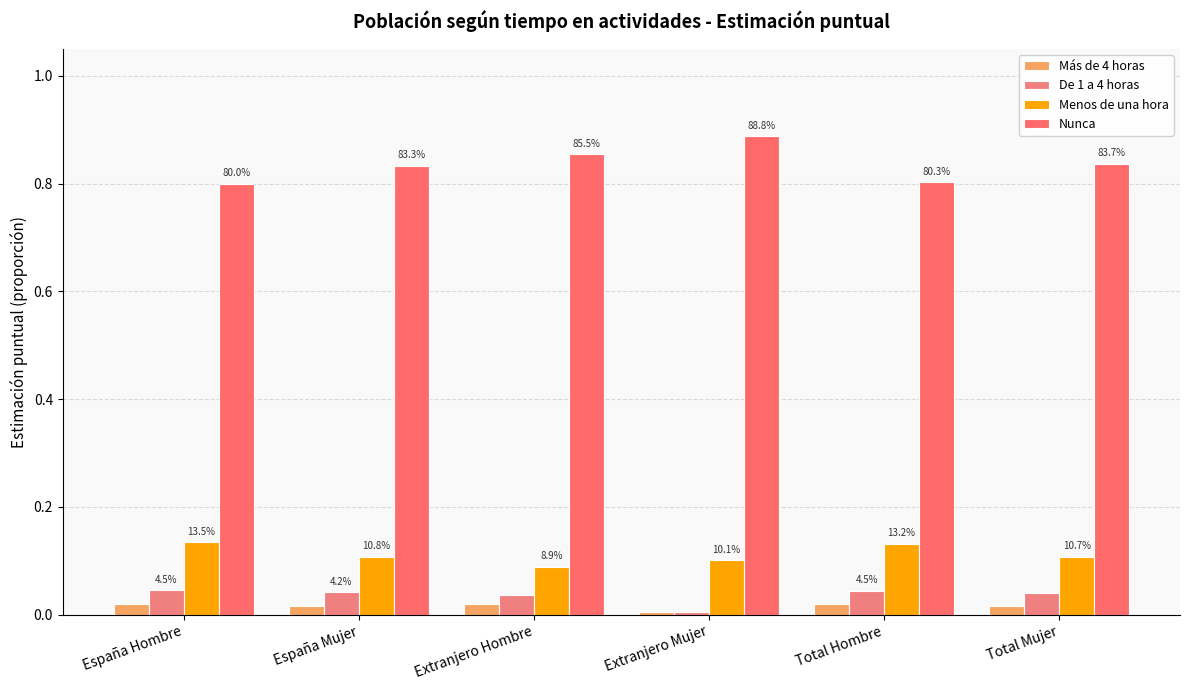

What position from the right is España Hombre?

6